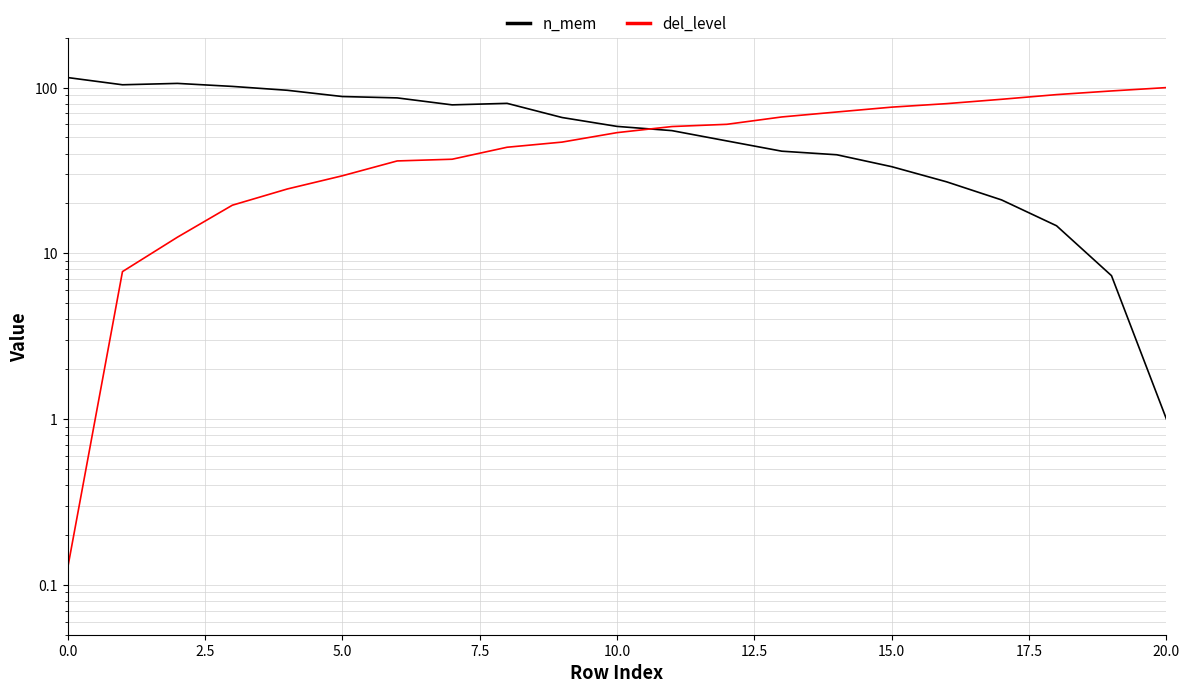

Which series has the widest spread of values?

n_mem